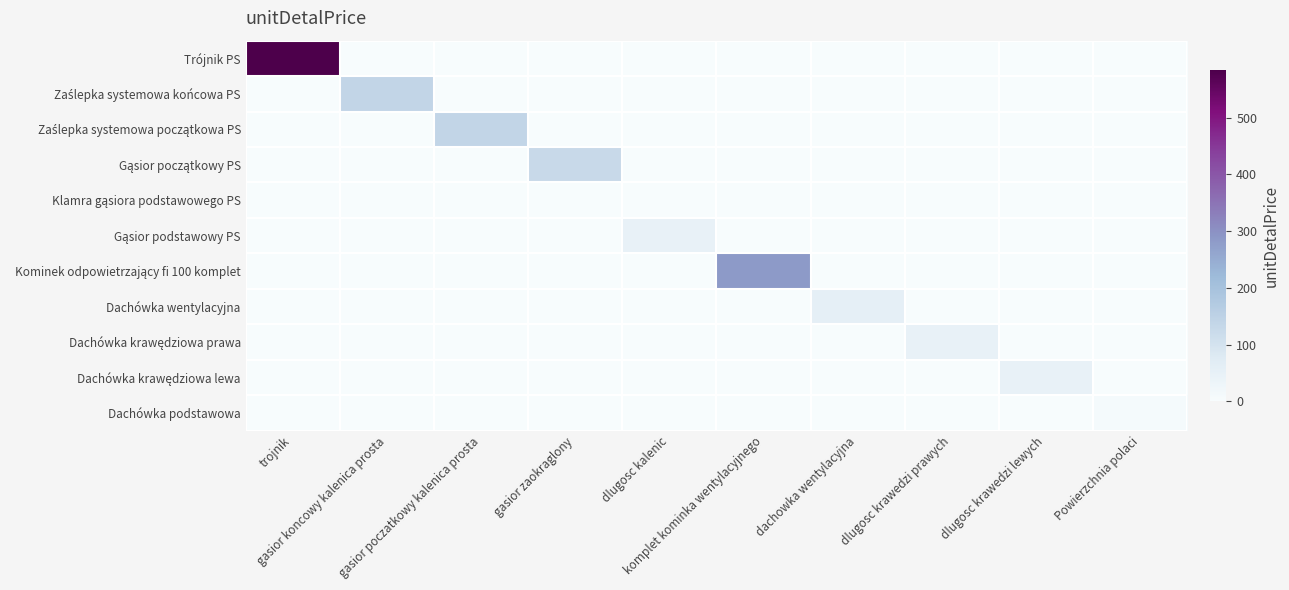

What is the greatest value displayed?

584.4